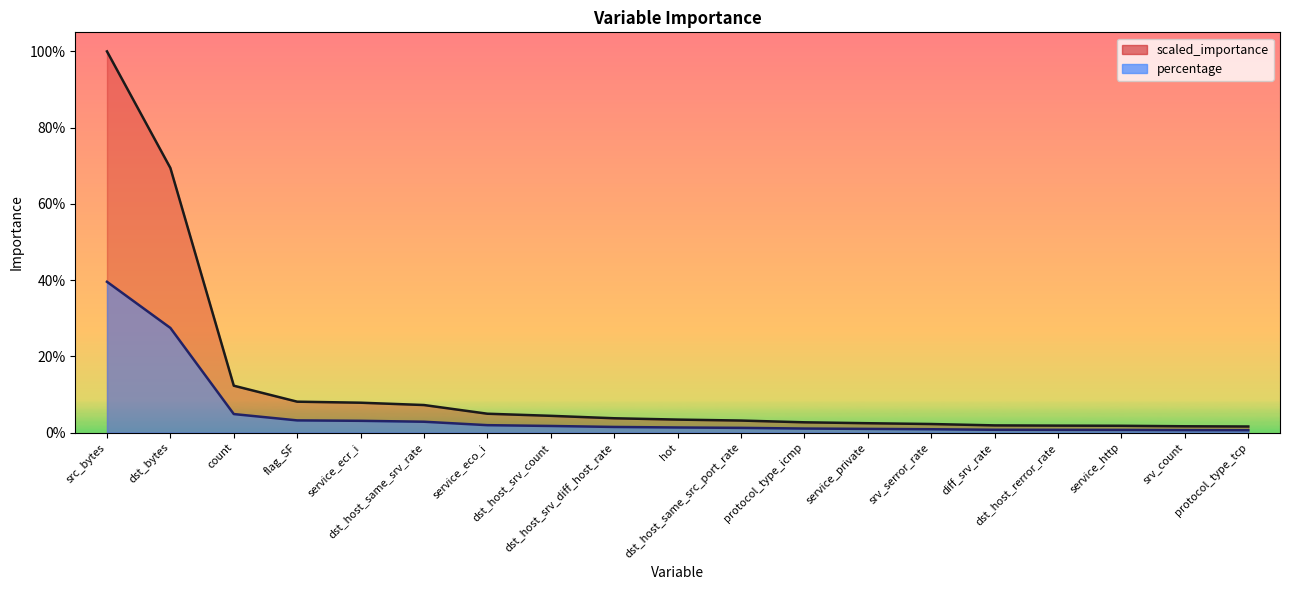

Rank the series by their average value, from lowest to highest.

percentage, scaled_importance